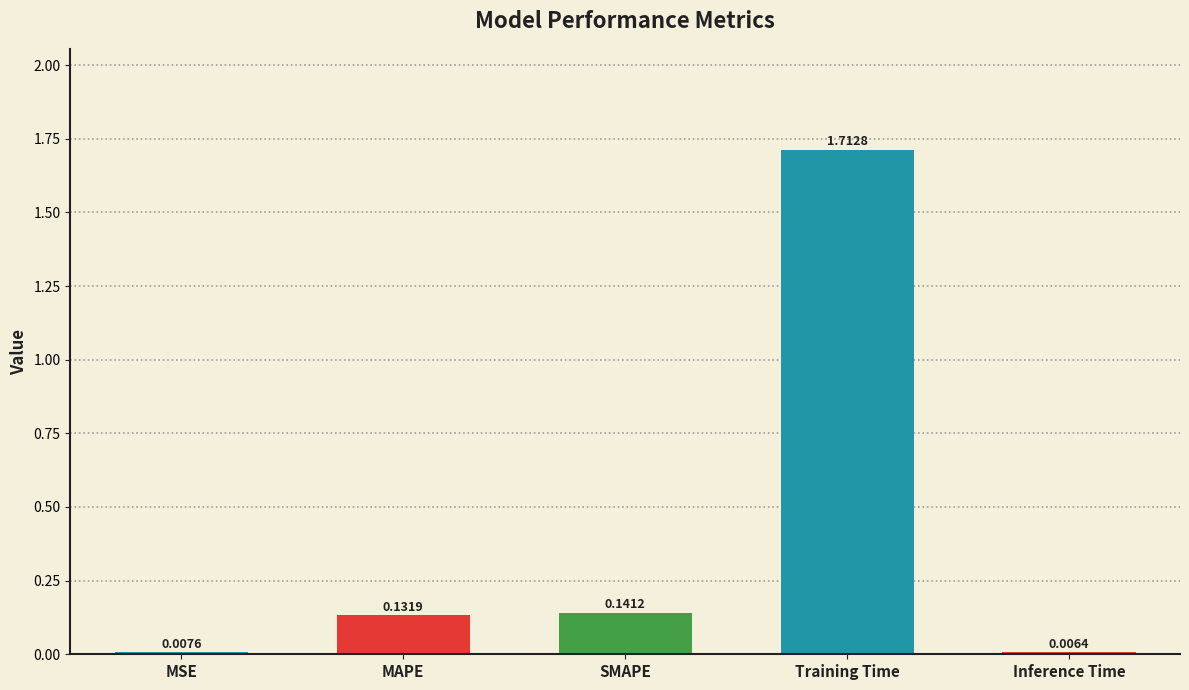

Rank the categories by value from lowest to highest.

Inference Time, MSE, MAPE, SMAPE, Training Time